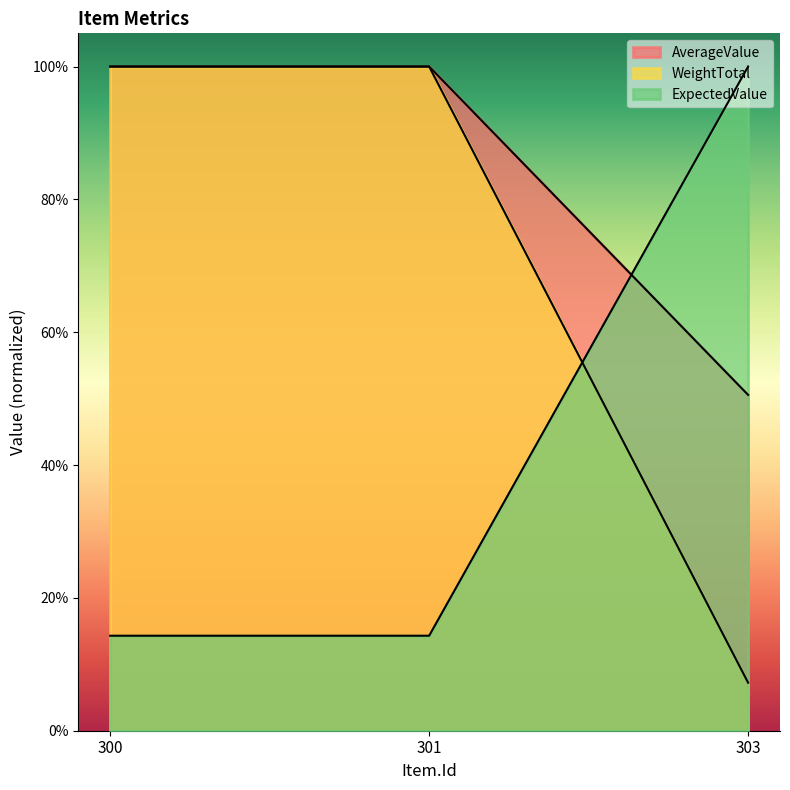

Count the WeightTotal values in the range 0 to 1.

3